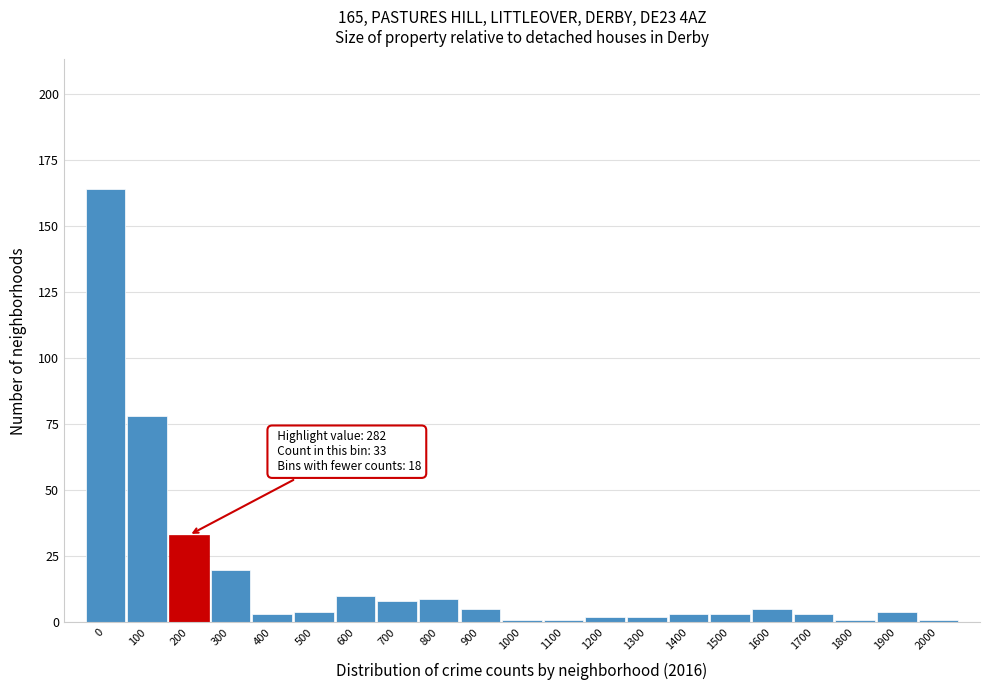

Reading left to right, extract all data points from this chart.

164	78	33	20	3	4	10	8	9	5	1	1	2	2	3	3	5	3	1	4	1